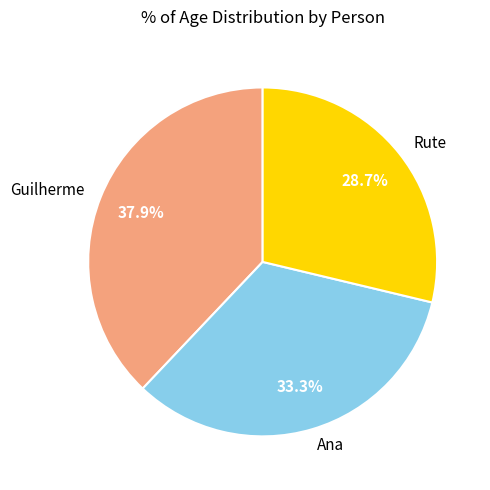

Between Ana and Guilherme, which is larger?

Guilherme